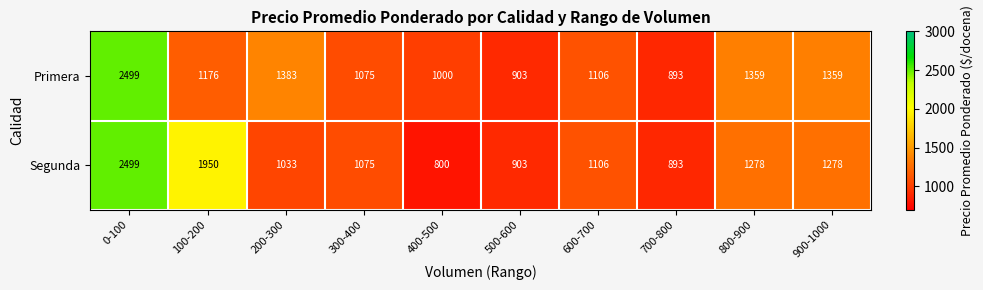

What is the difference between the maximum and minimum values in the Segunda series?

1699